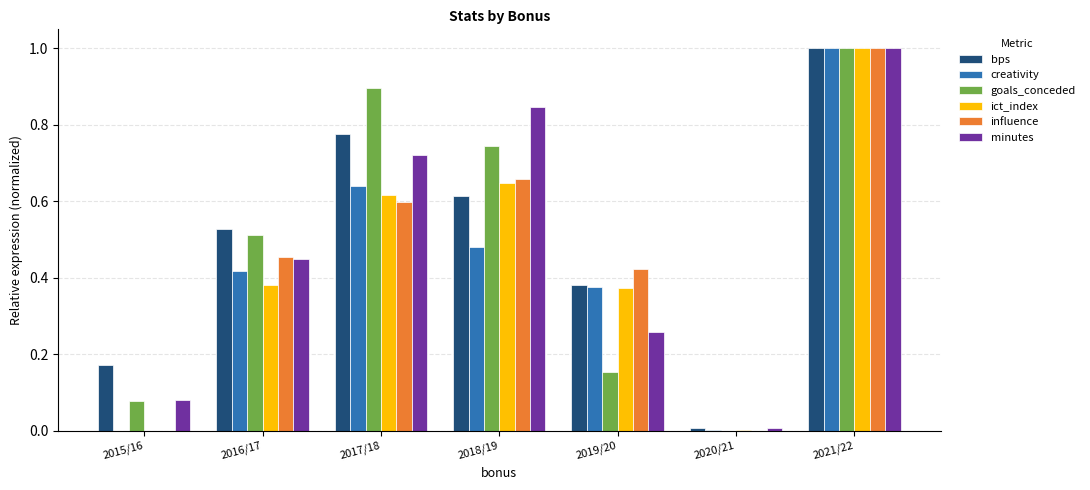

What is the sum of all creativity values?

2.9